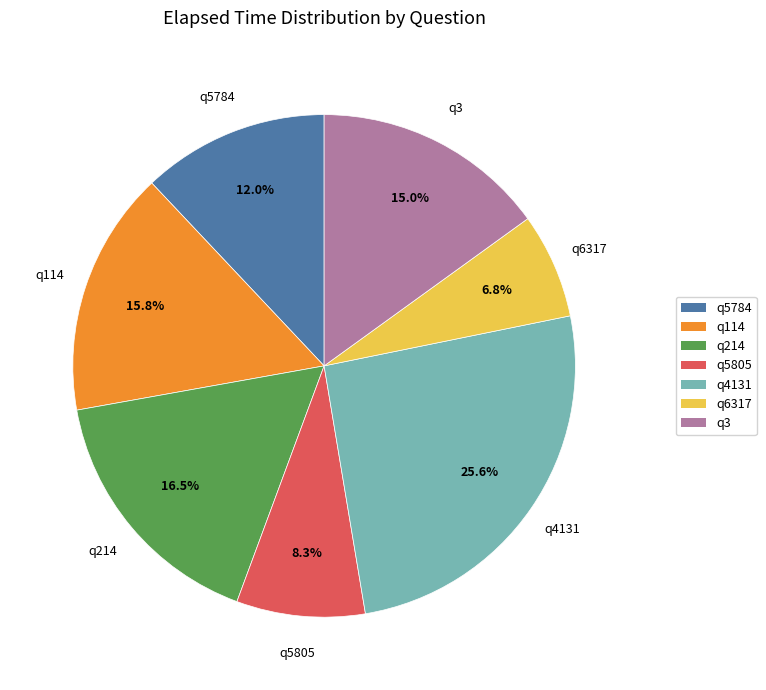

Count the number of slices in the pie.

7